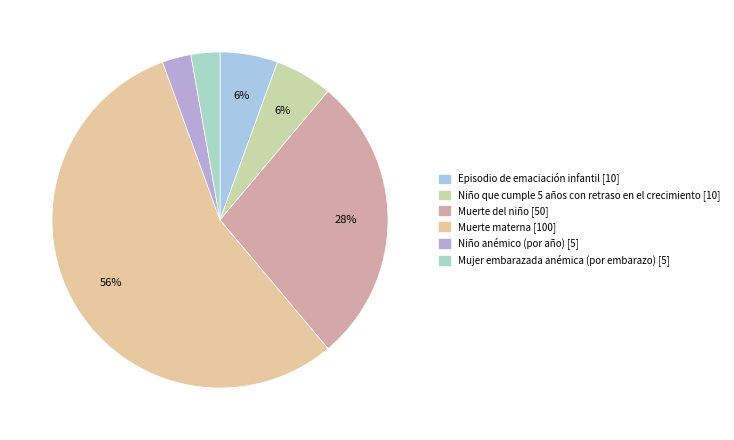

To the nearest percent, what is the difference between the largest and smallest slice percentages?

53%